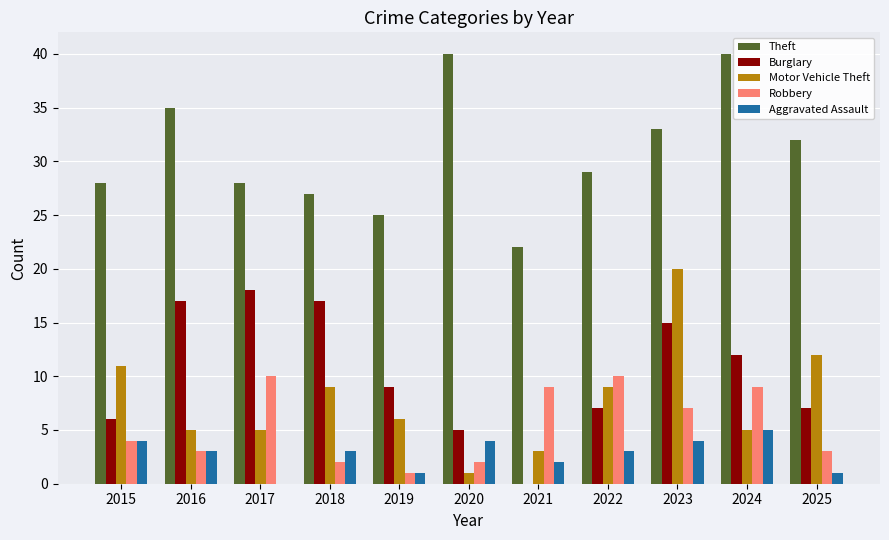

Reading right to left, what are all the values shown in this chart?

Theft: 32	40	33	29	22	40	25	27	28	35	28
Burglary: 7	12	15	7	0	5	9	17	18	17	6
Motor Vehicle Theft: 12	5	20	9	3	1	6	9	5	5	11
Robbery: 3	9	7	10	9	2	1	2	10	3	4
Aggravated Assault: 1	5	4	3	2	4	1	3	0	3	4